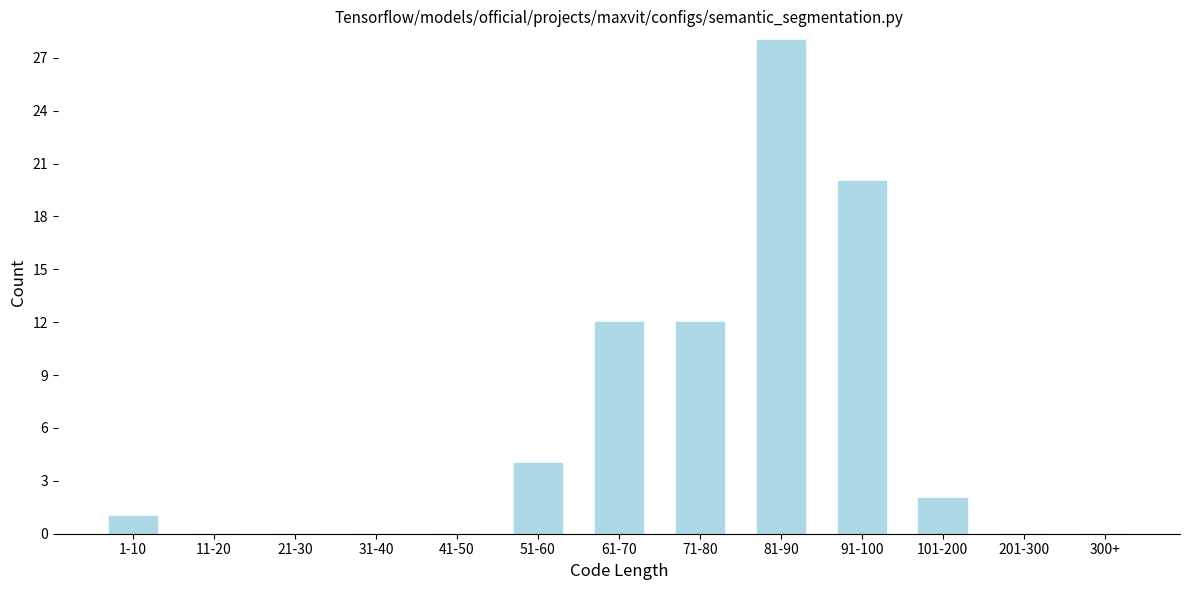

Reading left to right, what are all the values shown in this chart?

1-10=1	11-20=0	21-30=0	31-40=0	41-50=0	51-60=4	61-70=12	71-80=12	81-90=28	91-100=20	101-200=2	201-300=0	300+=0